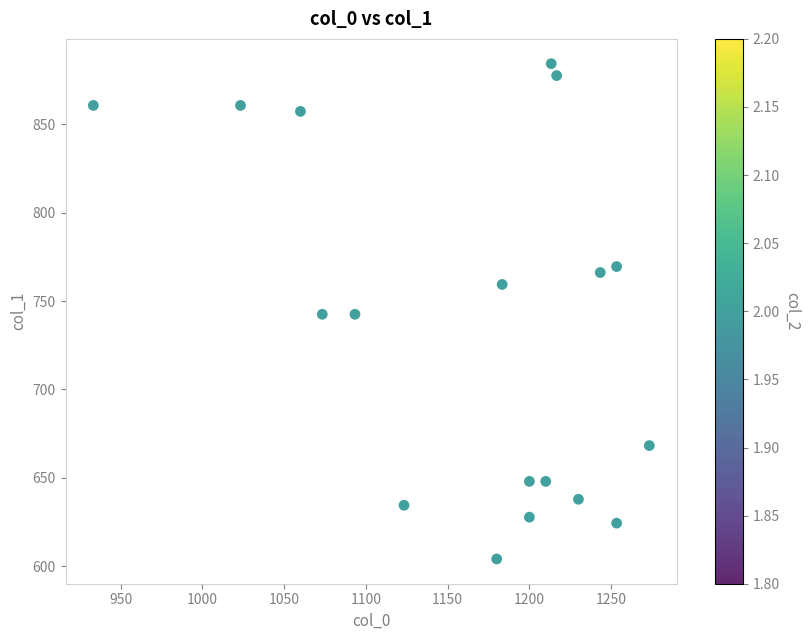

What is the range of Y values (max minus min)?

280.1